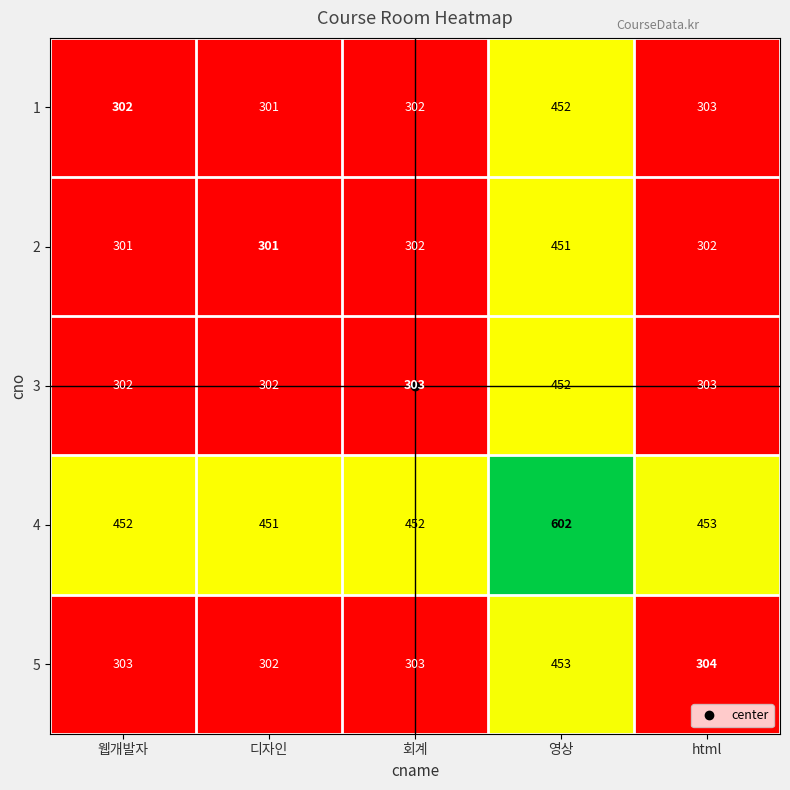

What is the difference between the 2 values at 영상 and 웹개발자?

150